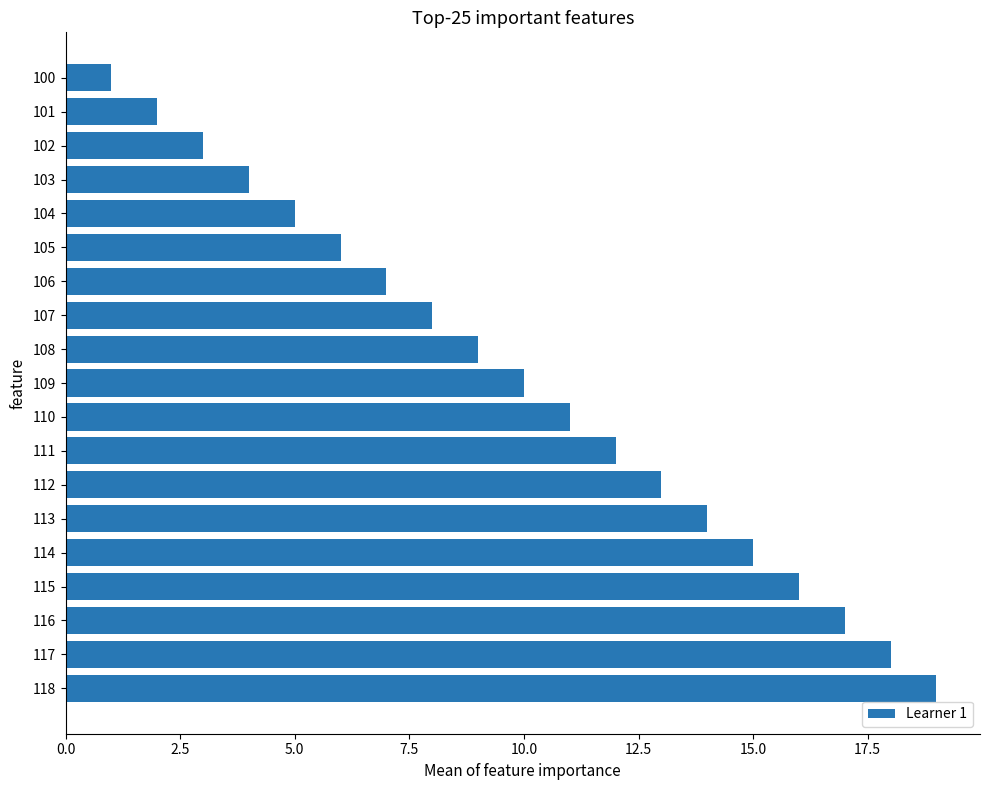

What is the difference between the maximum and minimum values?

18